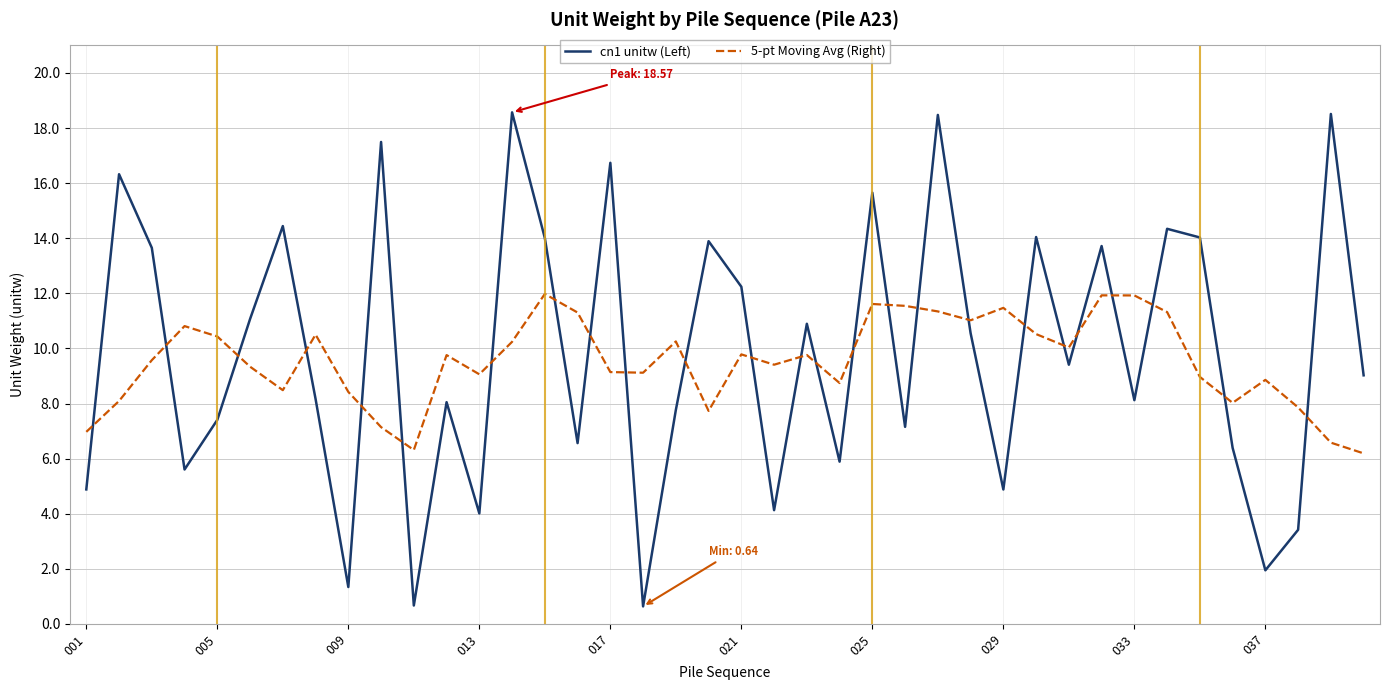

What is the greatest value displayed?

18.6